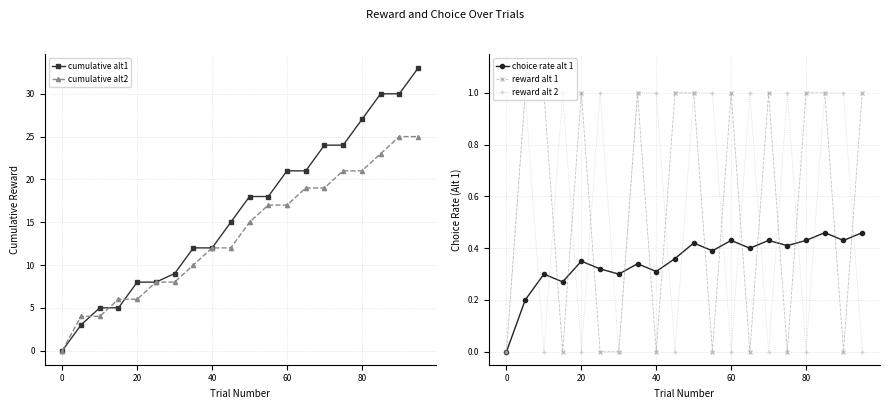

True or false: reward alt 1 and choice rate alt 1 intersect in this chart.

True